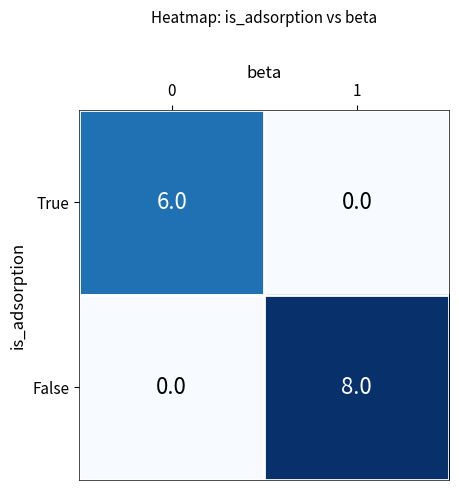

How many data points does each series have?

2